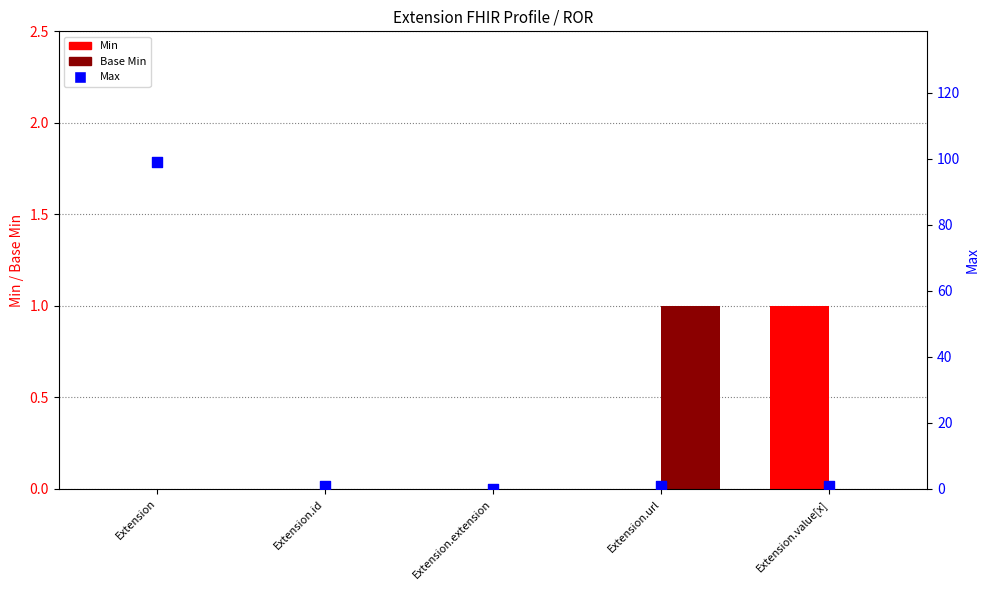

Which series contains the highest Y value?

Max